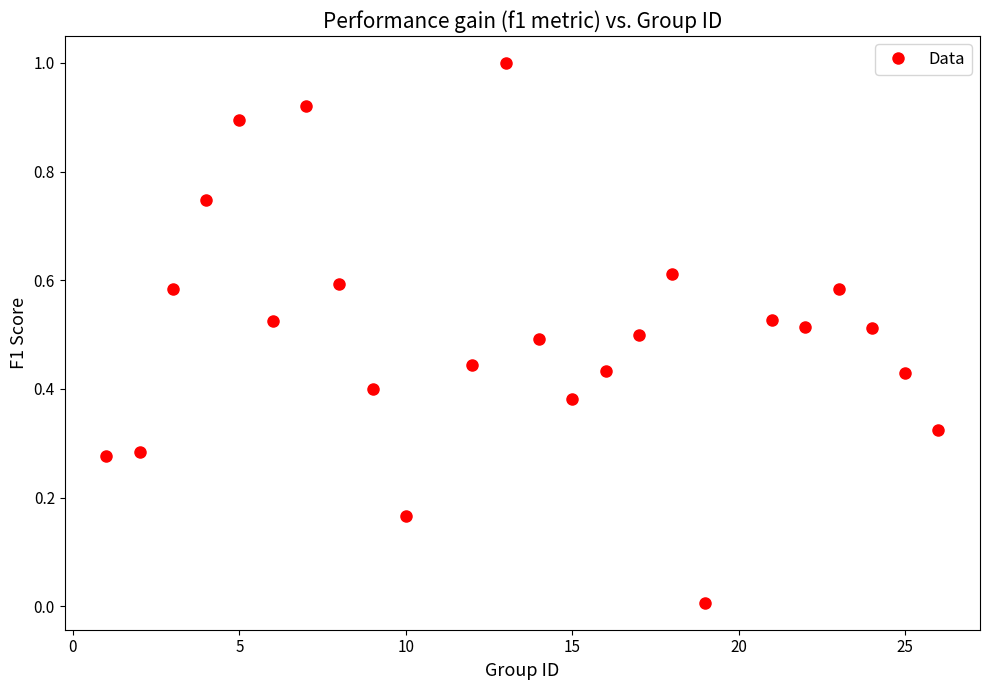

What is the range of X values (max minus min)?

25.0